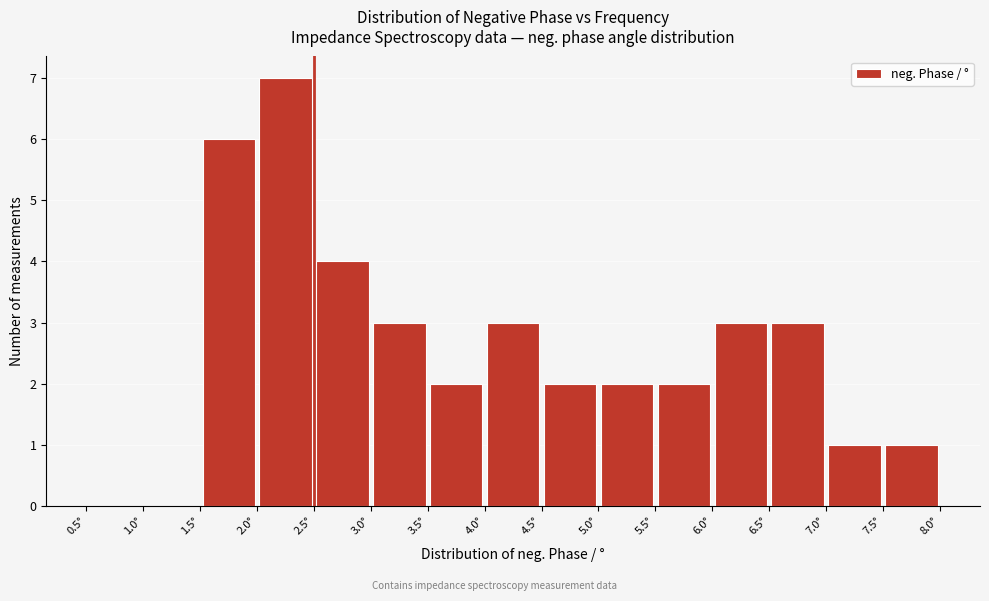

Over which range of the x-axis is the bar tallest?

2.0 to 2.5